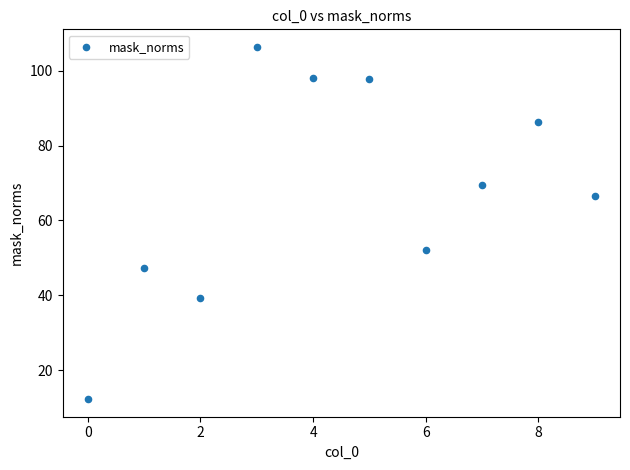

What is the range of Y values (max minus min)?

94.2